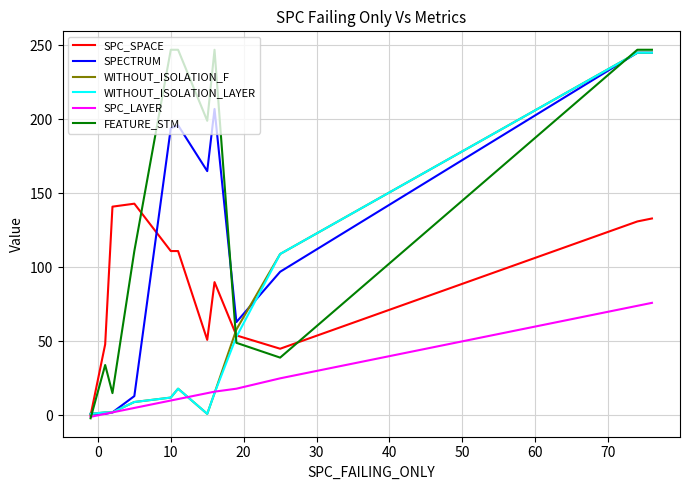

At how many categories does at least one series exceed 97?

9